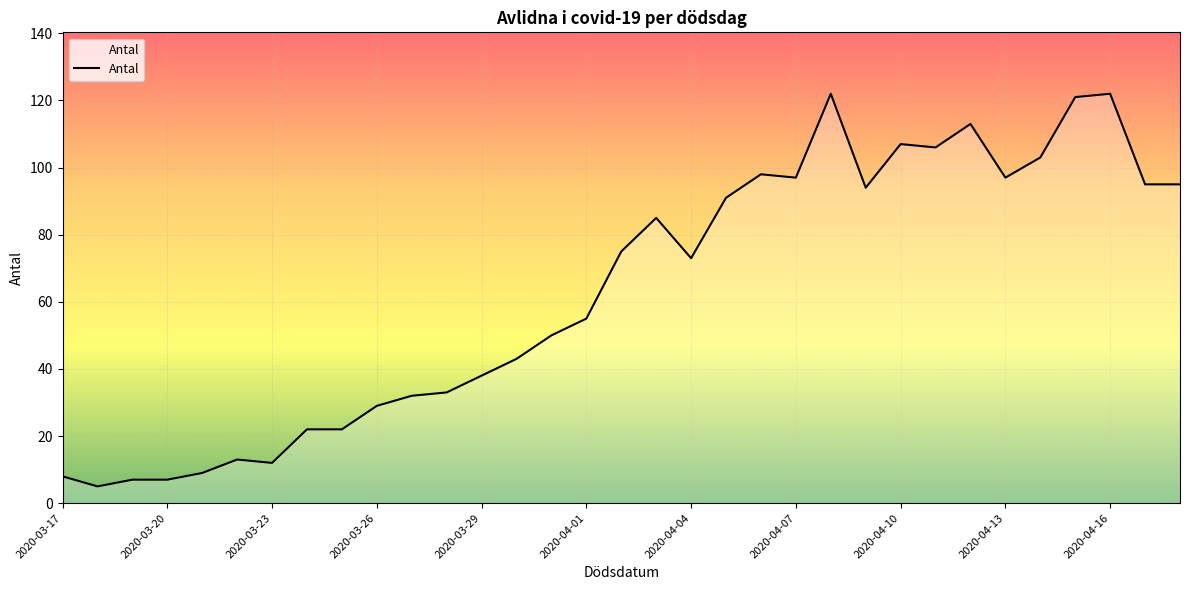

What is the difference between the maximum and minimum values?

117